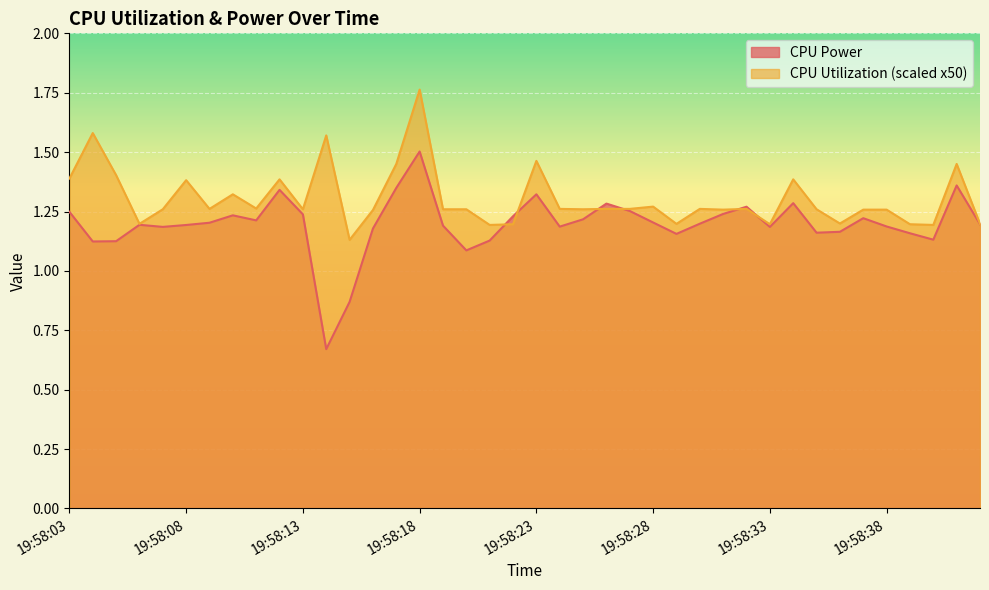

List the series in order of their peak value, lowest first.

CPU Power, CPU Utilization (scaled x50)